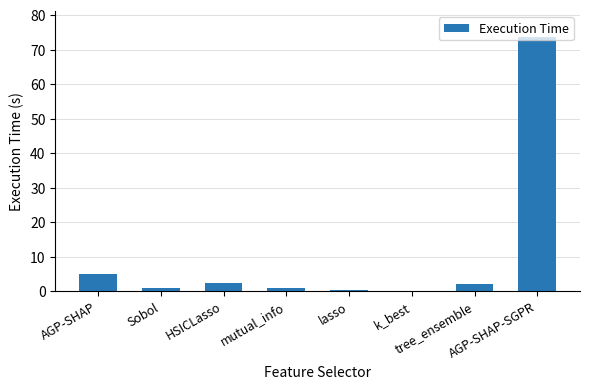

What is the sum of all values?

85.8